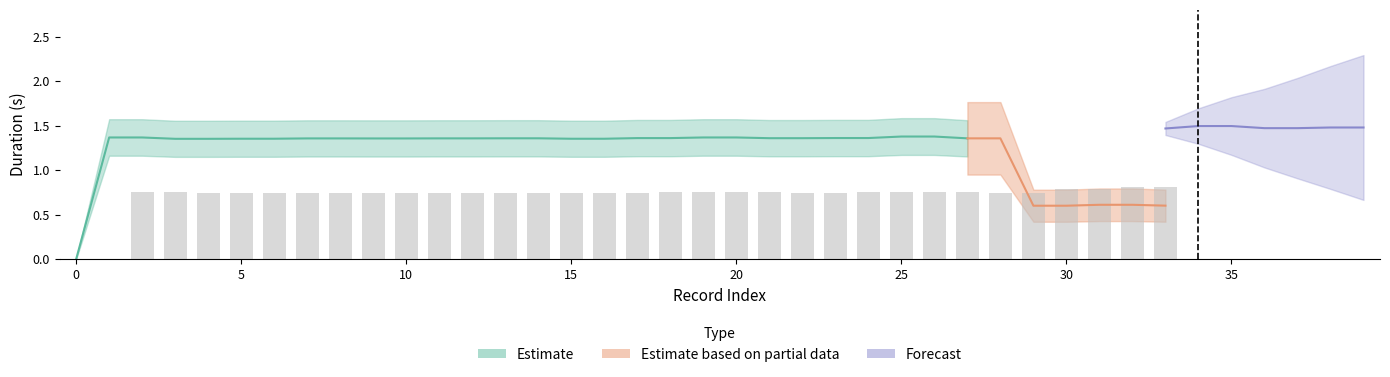

What is the spread (max minus min) of values at 29?

0.8